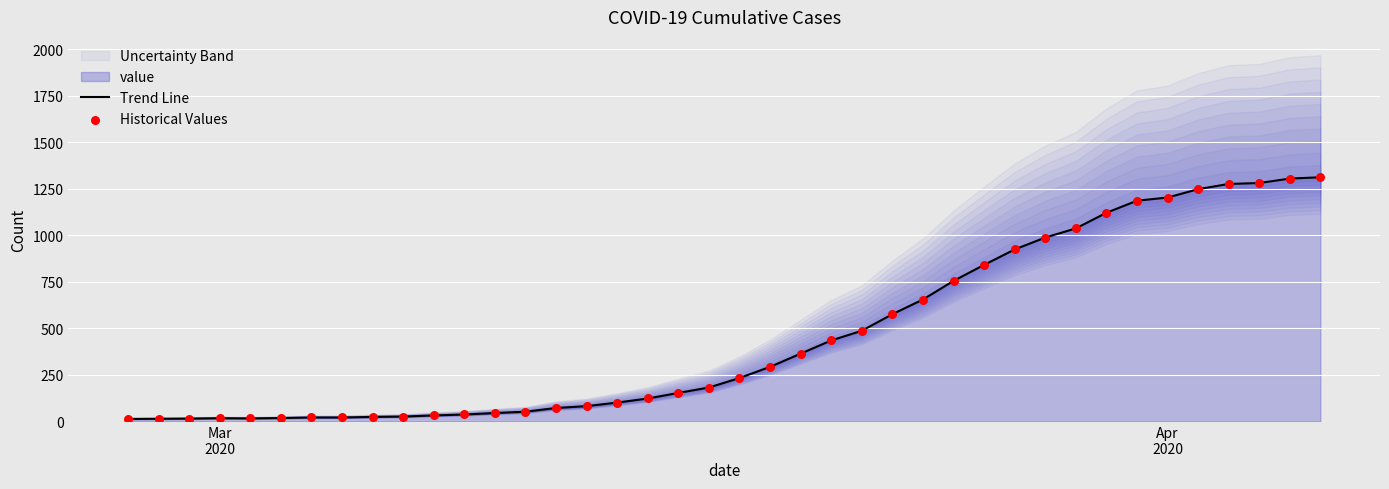

At how many categories does at least one series exceed 488?

15